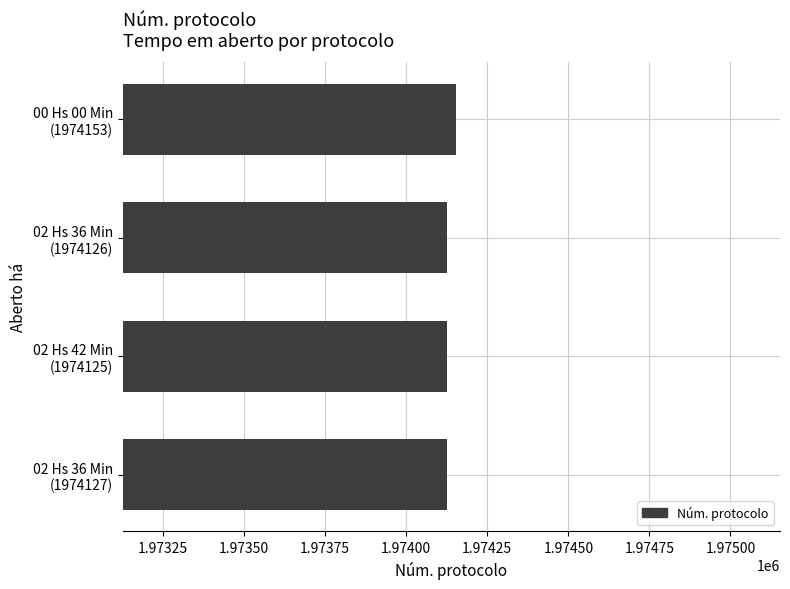

Does the chart contain any negative values?

No